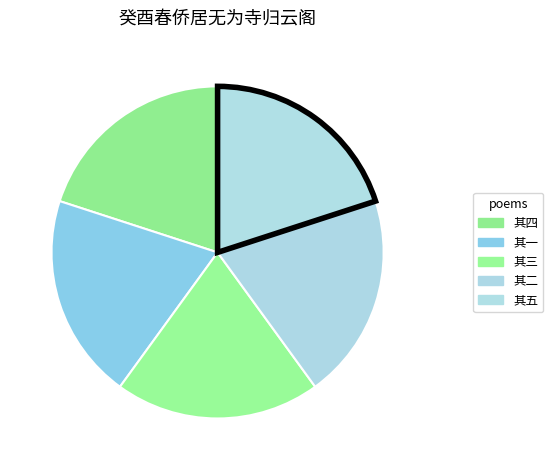

What is the total percentage of 其五 and 其一?

40.0%